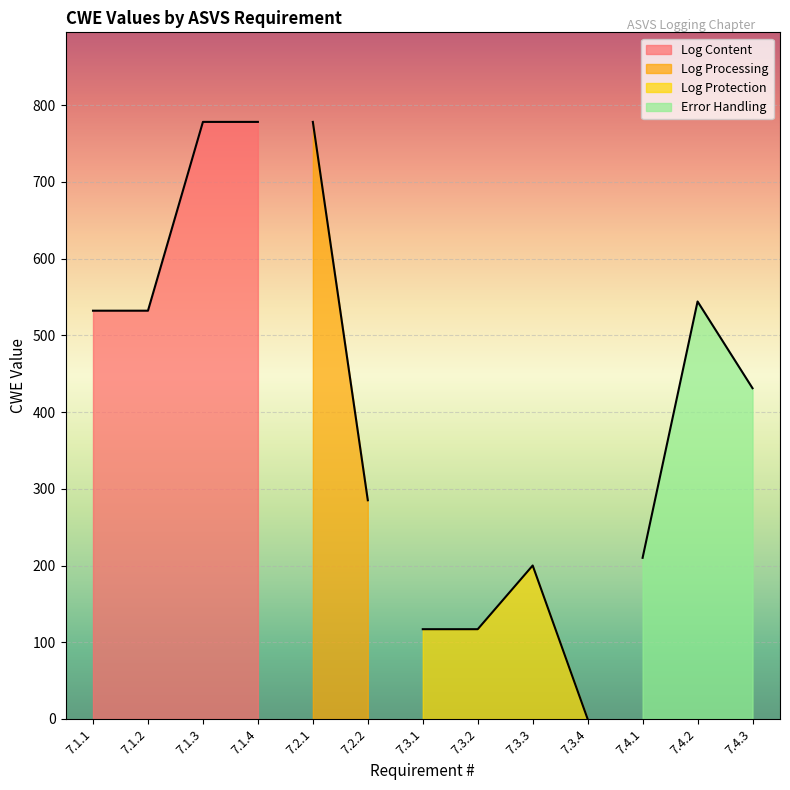

What is the sum of the values at 7.1.3 and 7.4.3?

1209